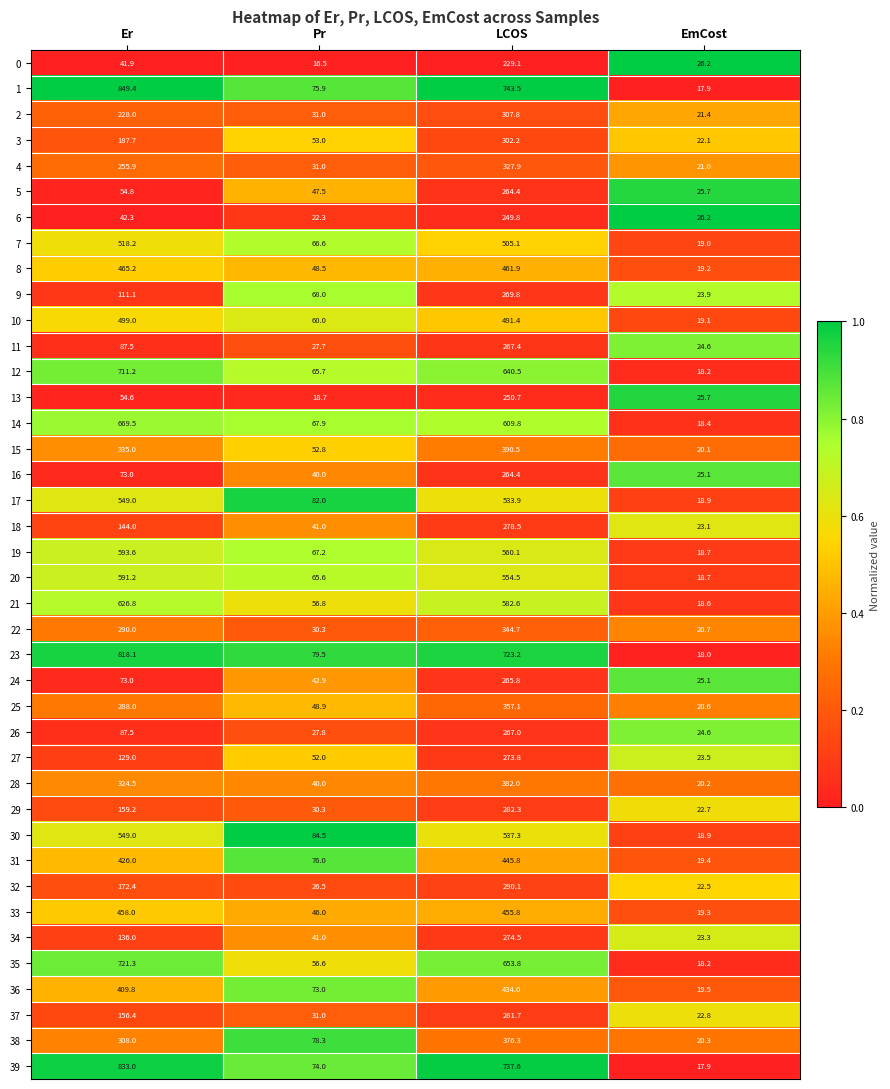

At which label is 0 closest to 122?

Er